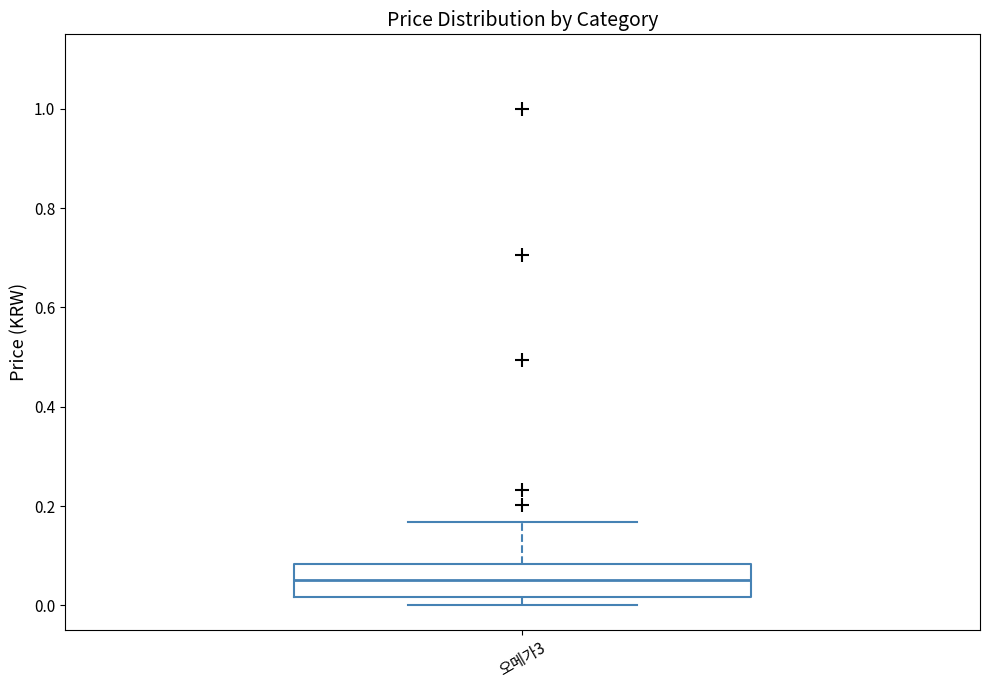

Where is the lower edge of the box for 오메가3 on the y-axis? The values are not printed on the chart, so give them approximately, as read against the axis.

0.02